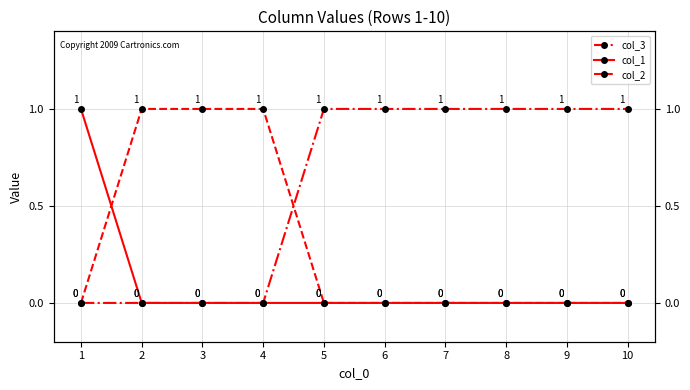

Count the number of data series in this chart.

3